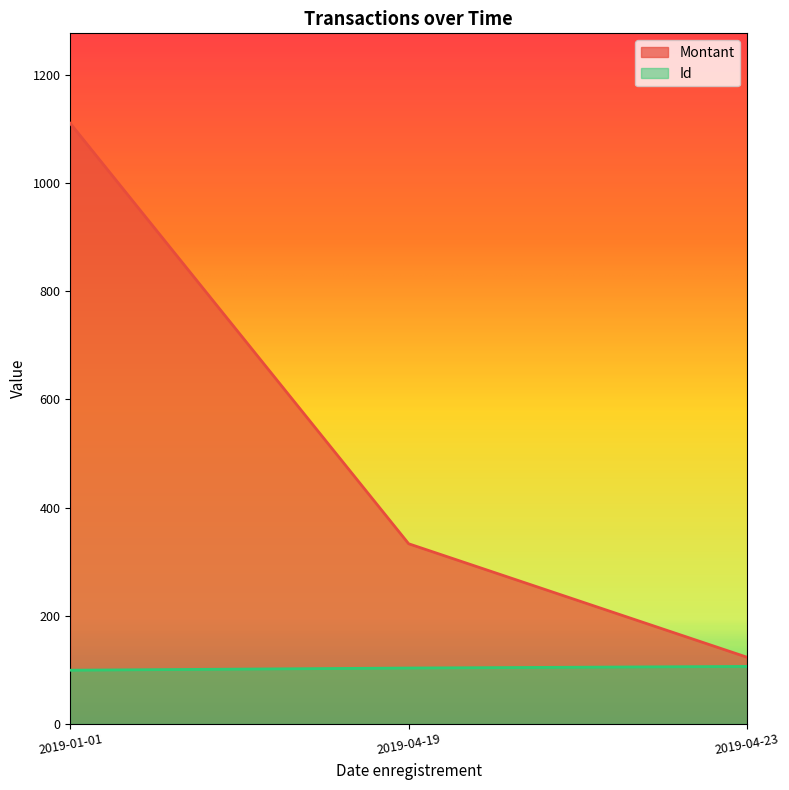

What is the difference between the highest and lowest values at 2019-04-23?

17